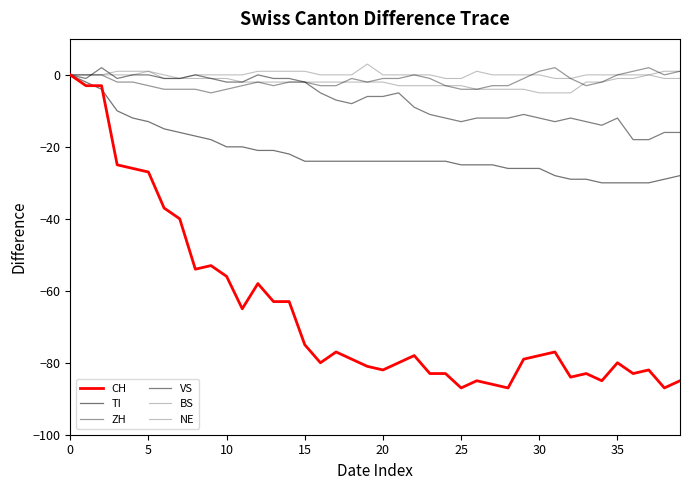

Does the chart display data point markers on the line(s)?

No